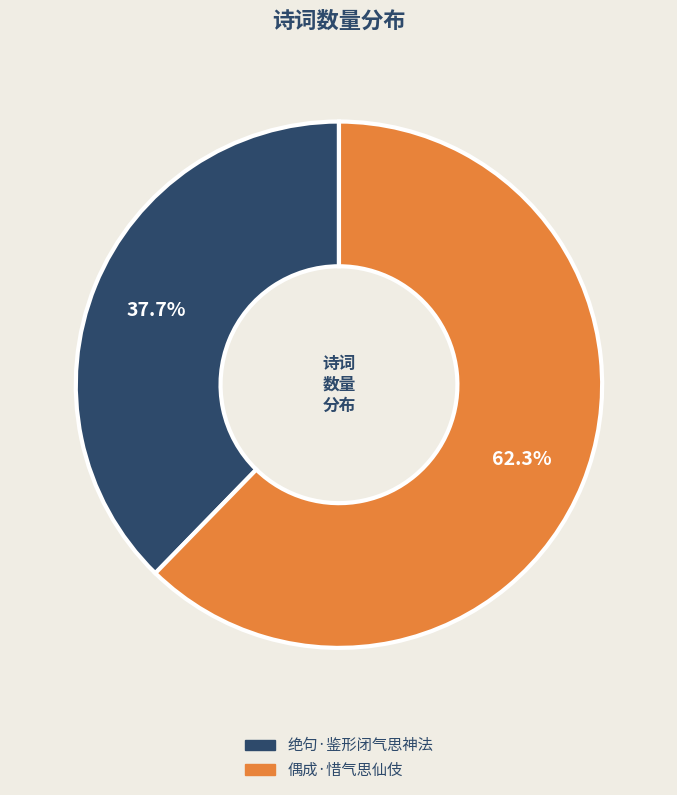

Which slice is the largest?

偶成·惜气思仙伎